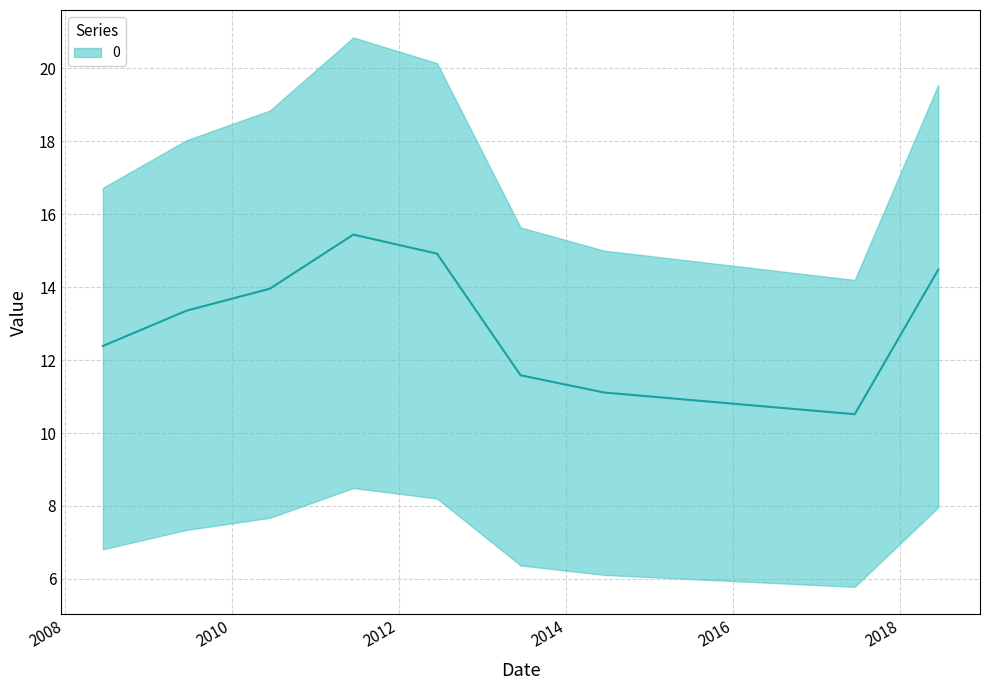

Where does the data first go above 13?

2009-06-15